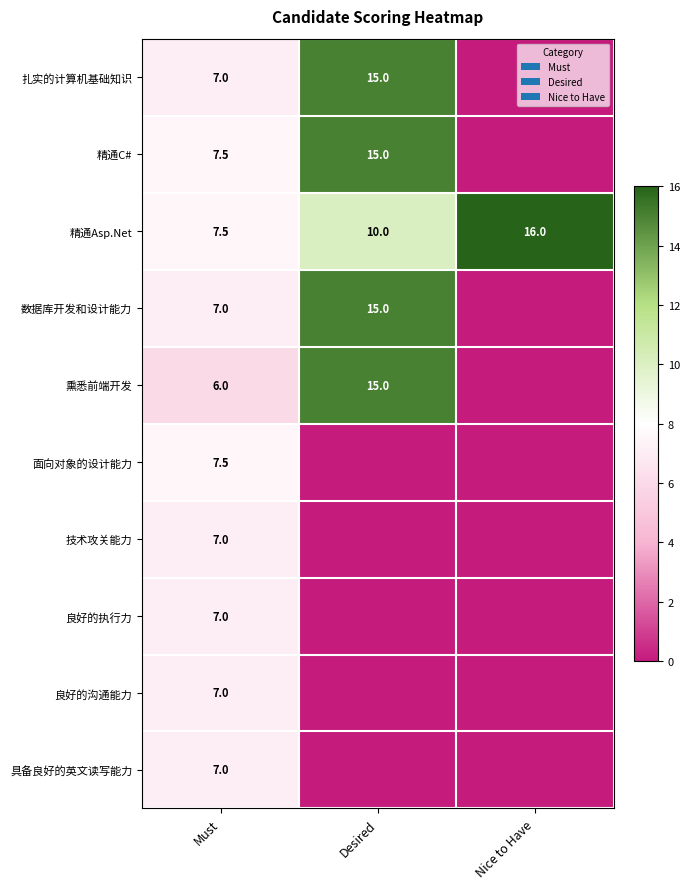

The 熏悉前端开发 series shows 15.0 at Desired. True or false?

True